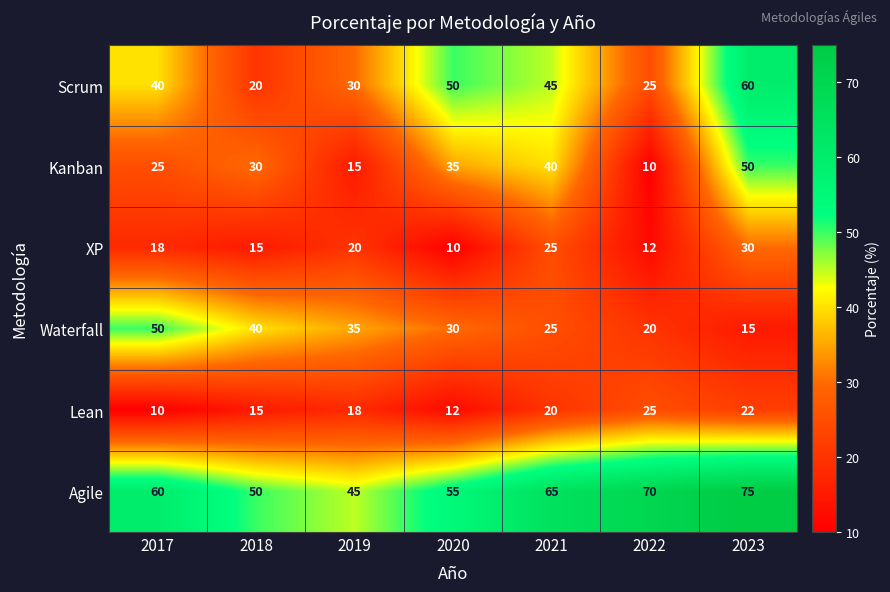

What is the difference between the Agile values at 2022 and 2021?

5